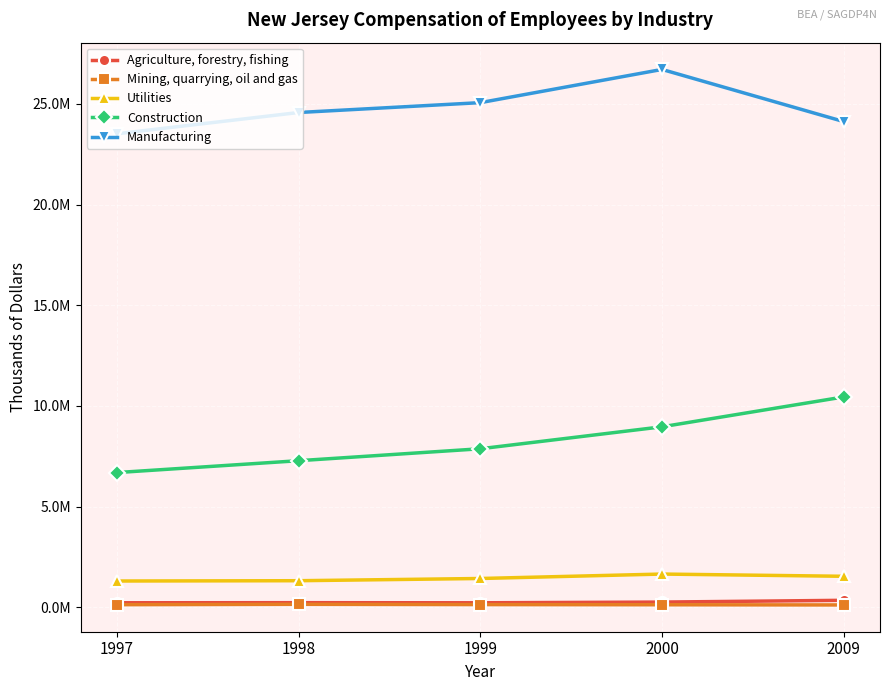

True or false: Manufacturing and Mining, quarrying, oil and gas intersect in this chart.

False